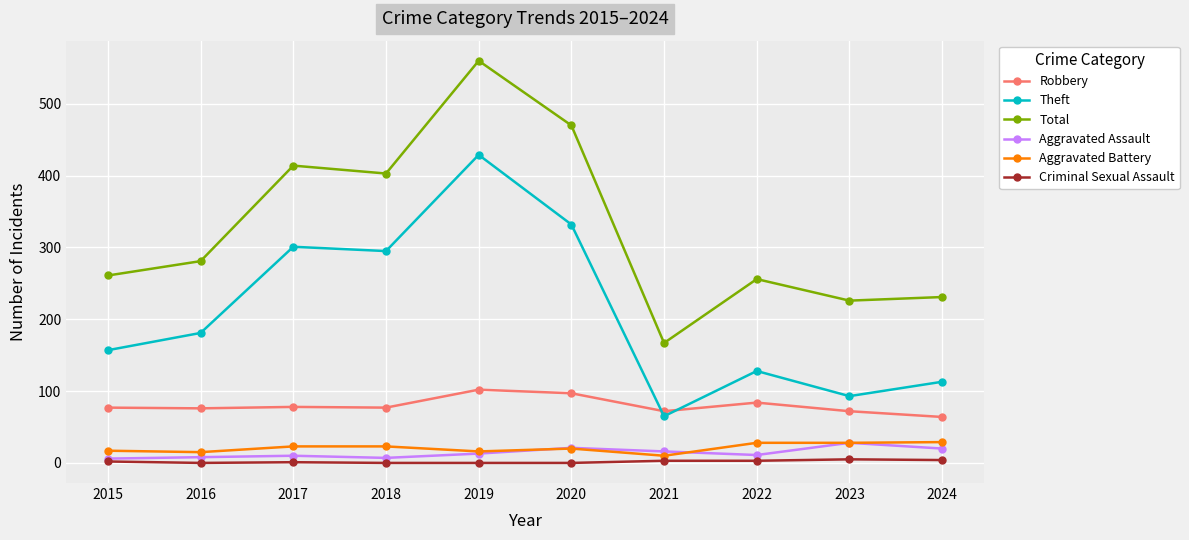

How many categories are shown in the chart?

10